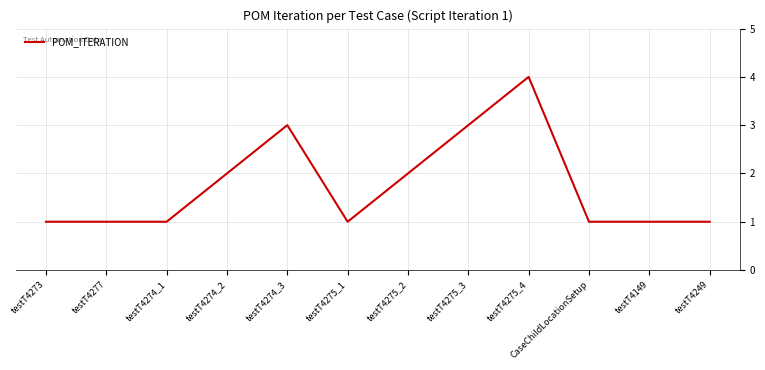

What is the sum of the values at testT4273 and testT4277?

2